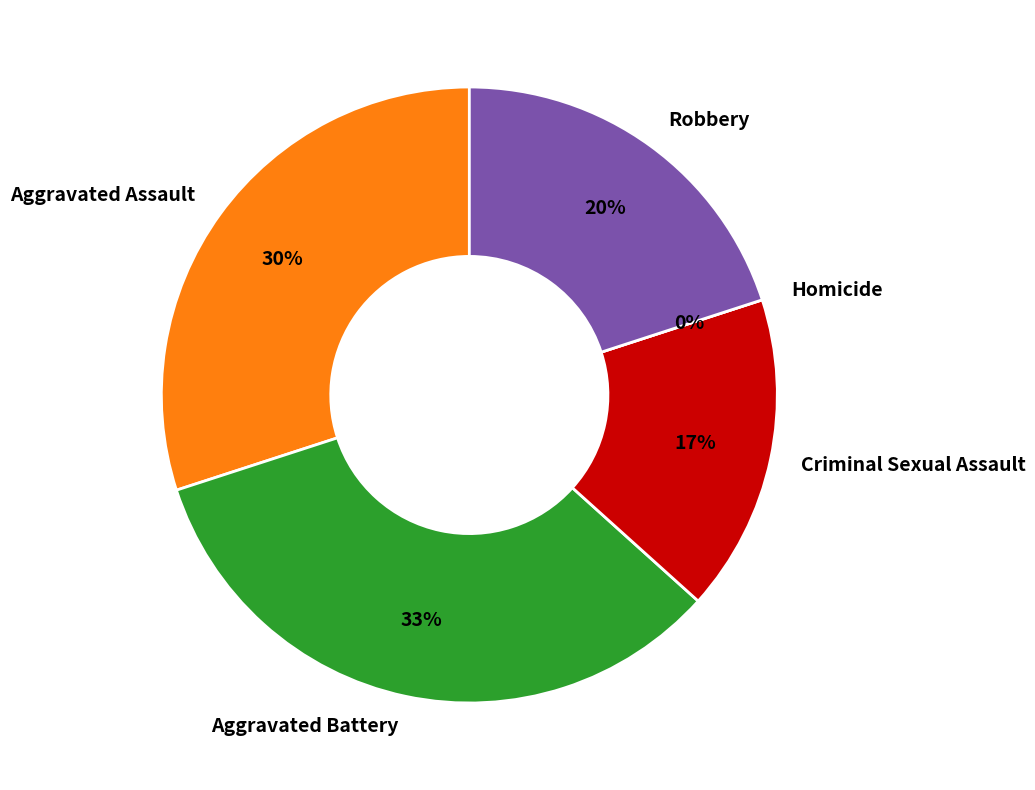

To the nearest percent, what percentage of the pie is Robbery?

20%